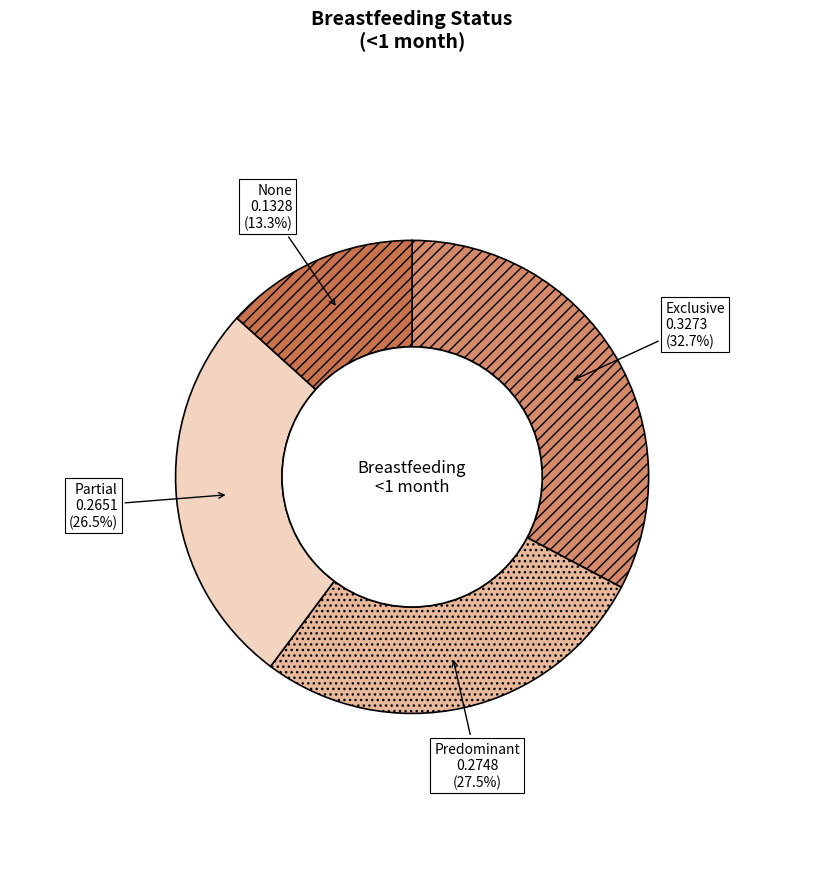

Which slice is the smallest?

None